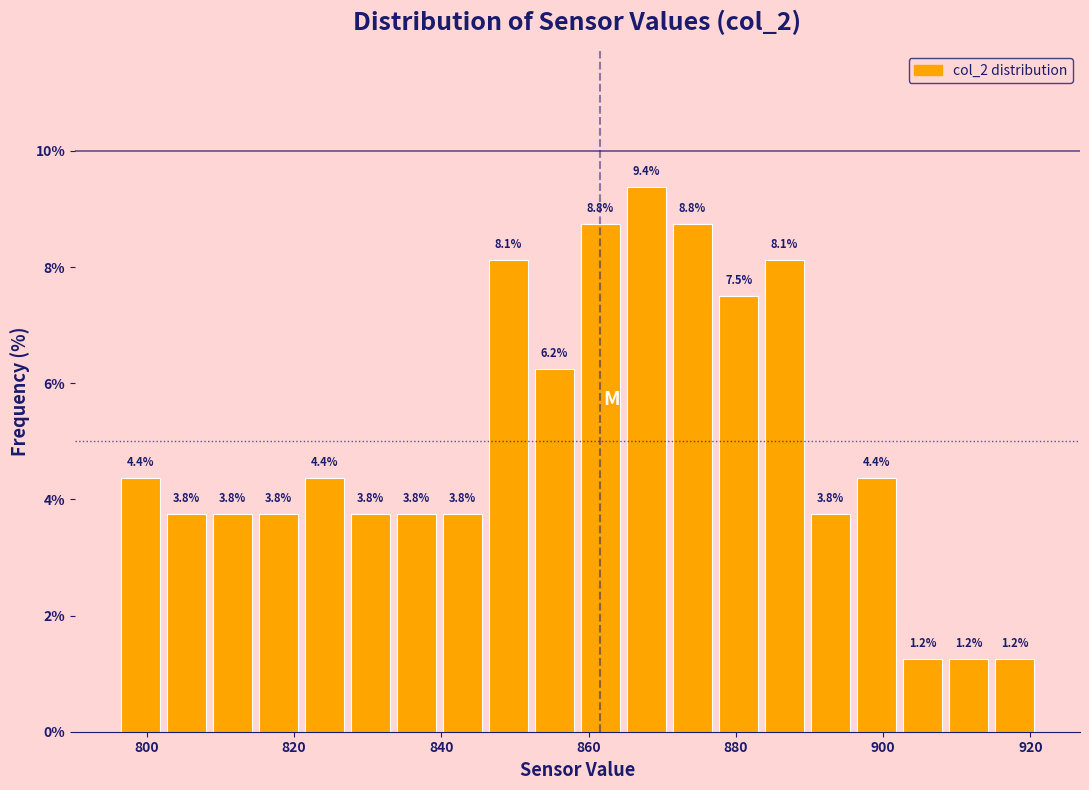

Around what value on the x-axis is the tallest bar? Give the approximate position of its centre, as read against the axis.

868